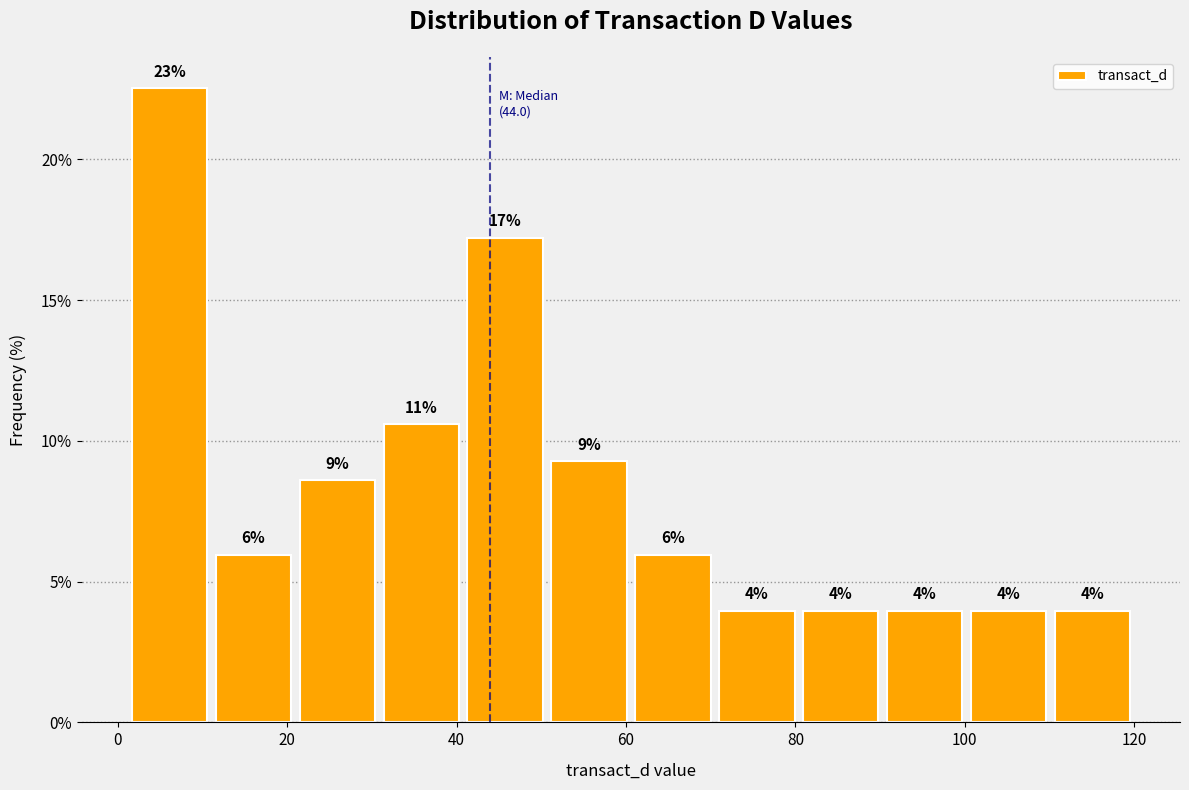

Over which range of the x-axis is the bar tallest?

2 to 12